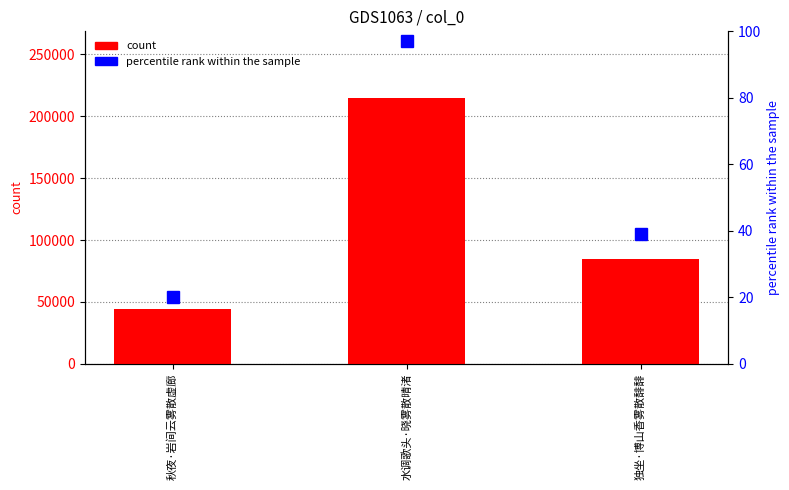

The value of percentile rank within the sample at 秋夜·岩间云雾散虚廊 is 30. True or false?

False